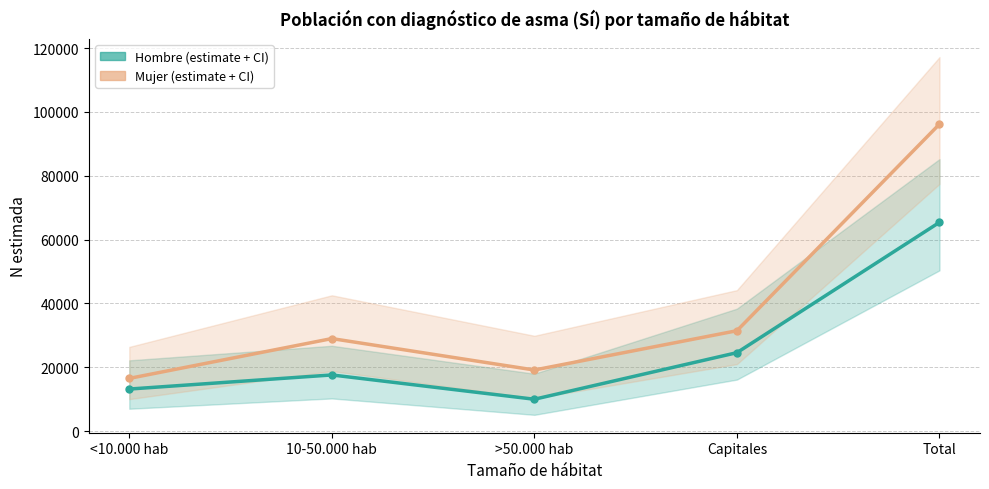

The Mujer series shows 96180 at Total. True or false?

True